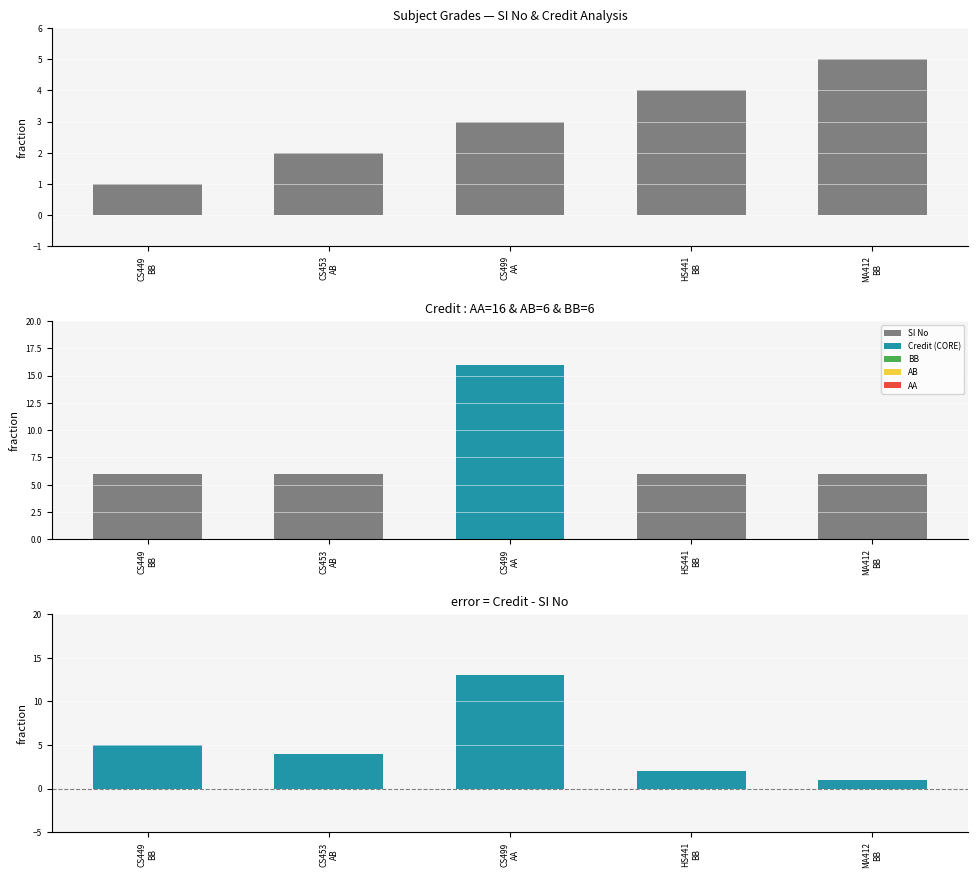

What is the difference between the Credit values at HS441
BB and CS499
AA?

10